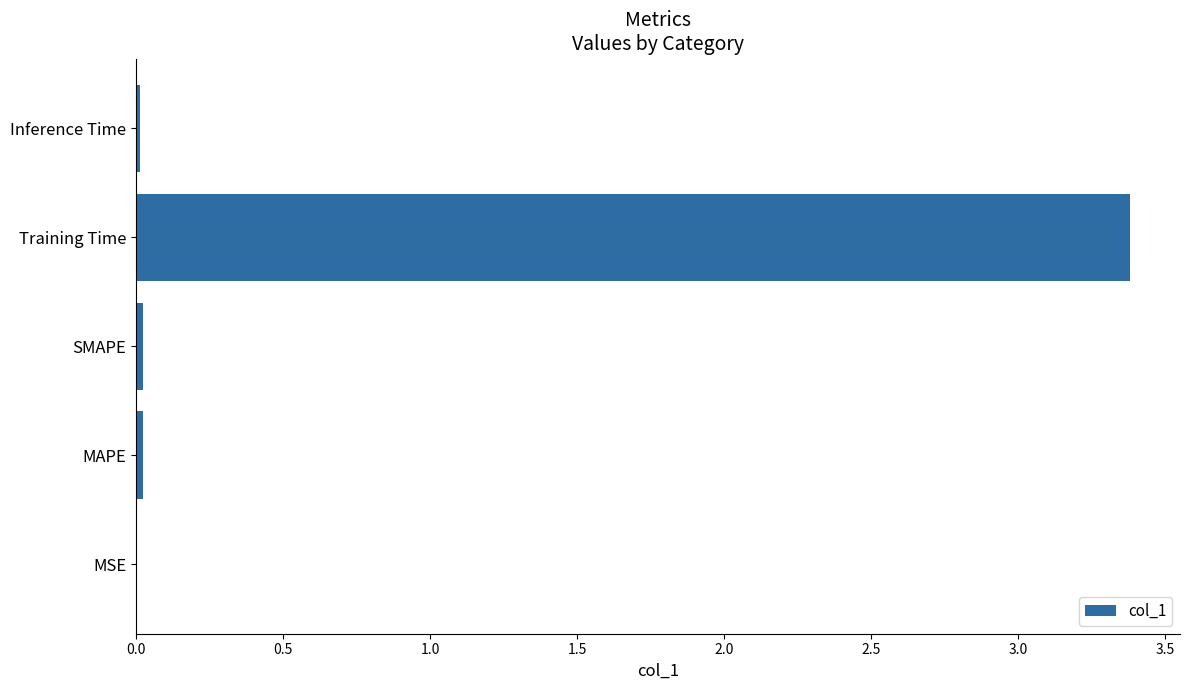

Which has a higher value, Training Time or SMAPE?

Training Time